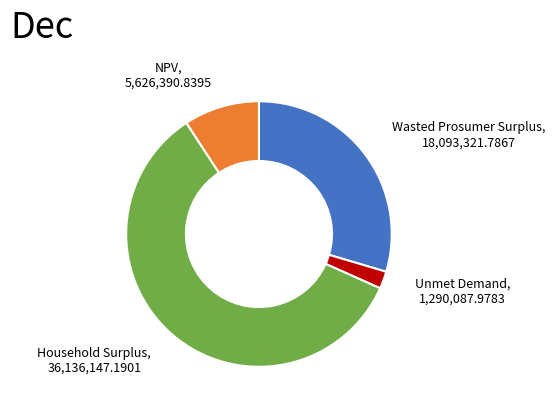

Does any single category account for the majority?

Yes